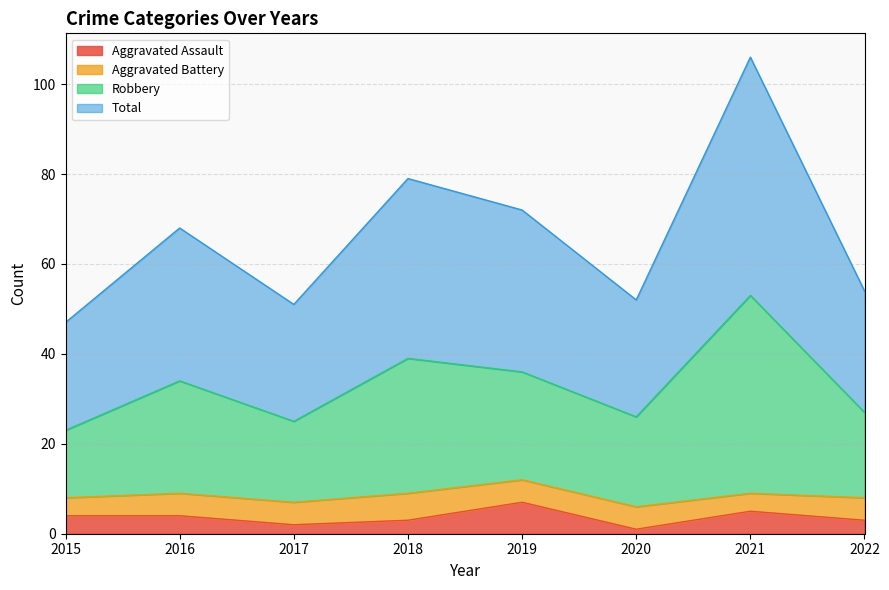

The value of Total at 2021 is 92. True or false?

False